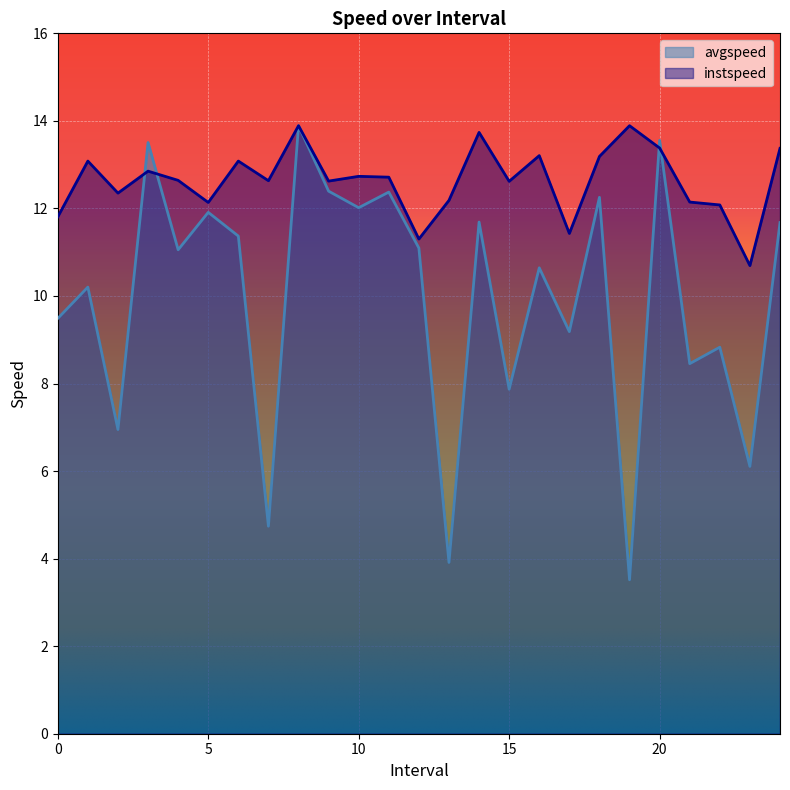

What are all the series names shown in the legend?

avgspeed, instspeed